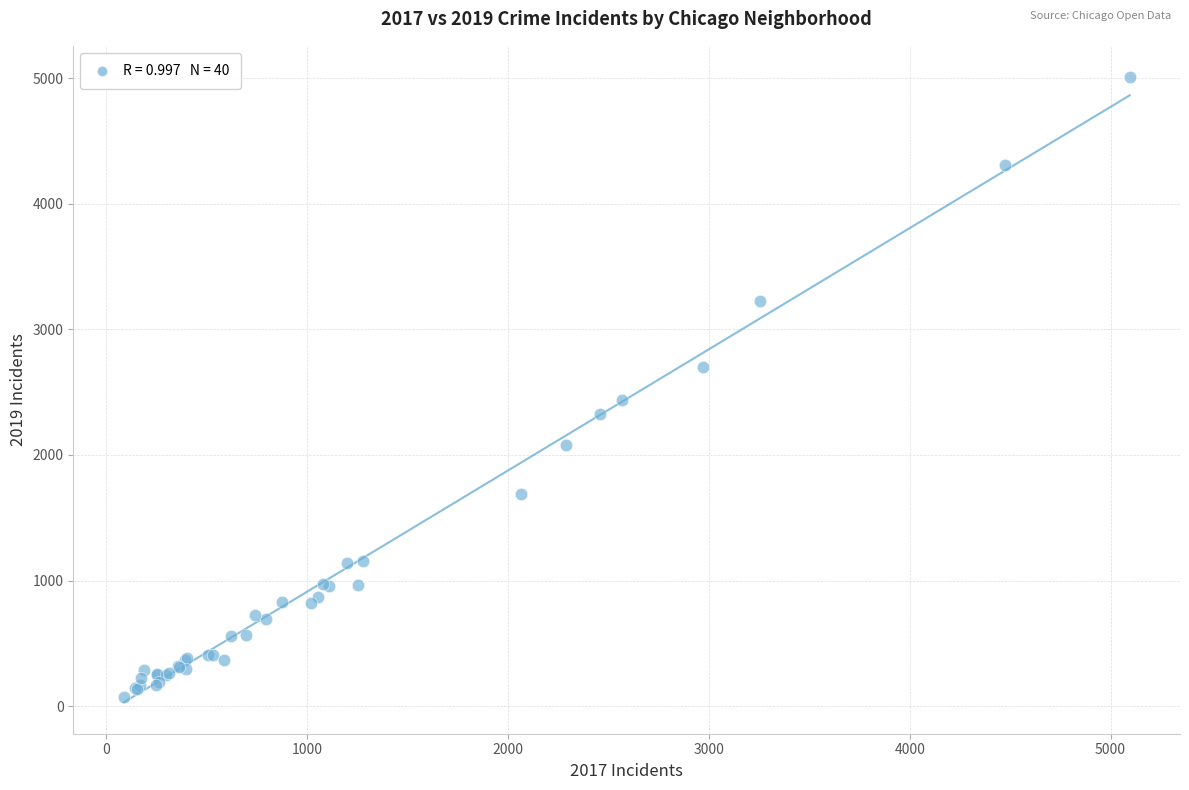

What Y value in the scatter plot is closest to 2542?

2441